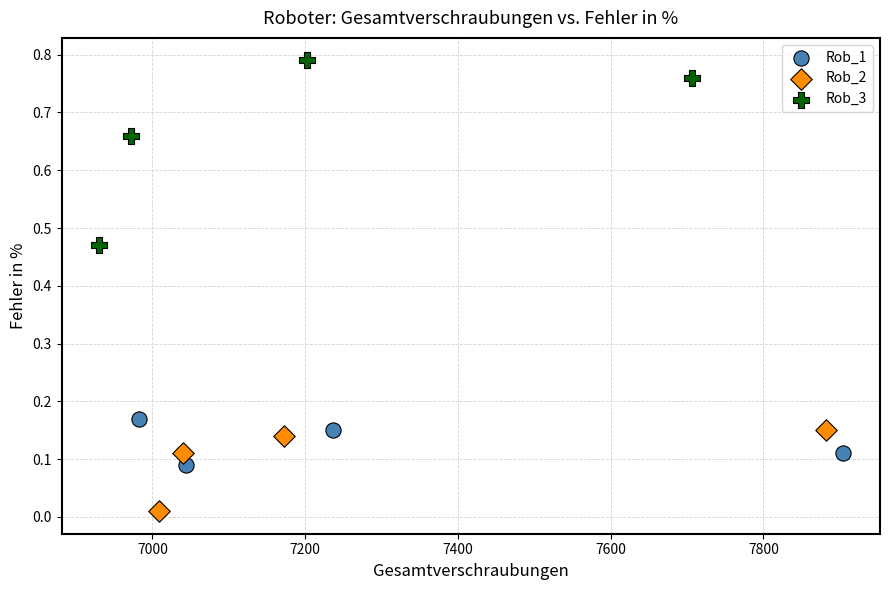

Which series contains the lowest Y value?

Rob_2